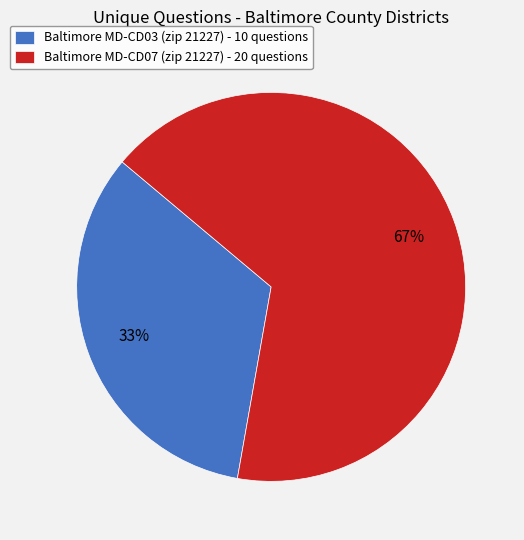

Which slice represents more than half of the pie?

Baltimore MD-CD07 (zip 21227) - 20 questions